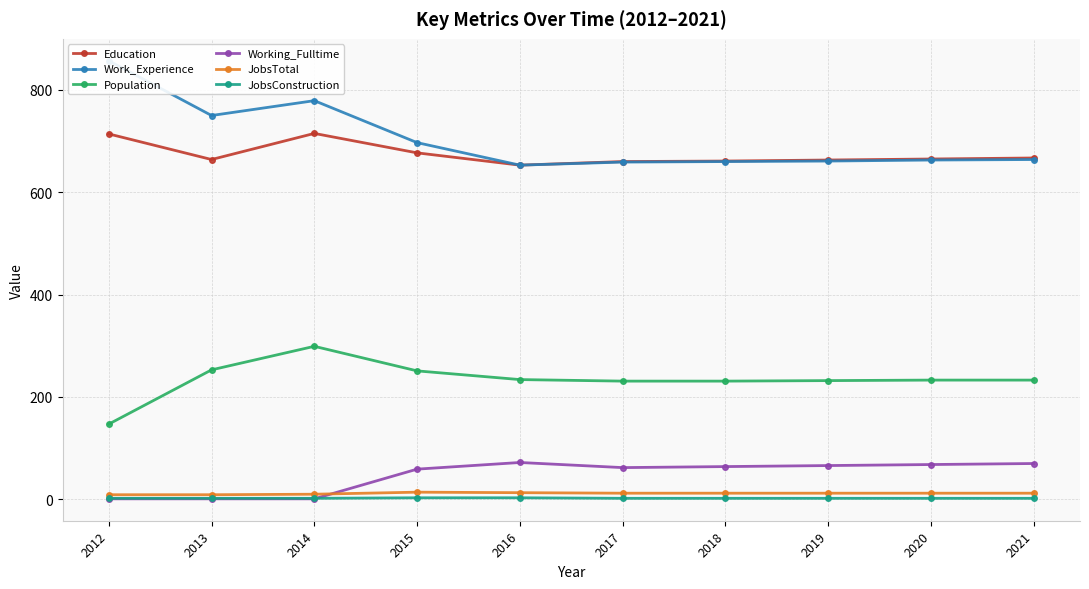

What is the difference between the second highest and second lowest values in the Working_Fulltime series?

69